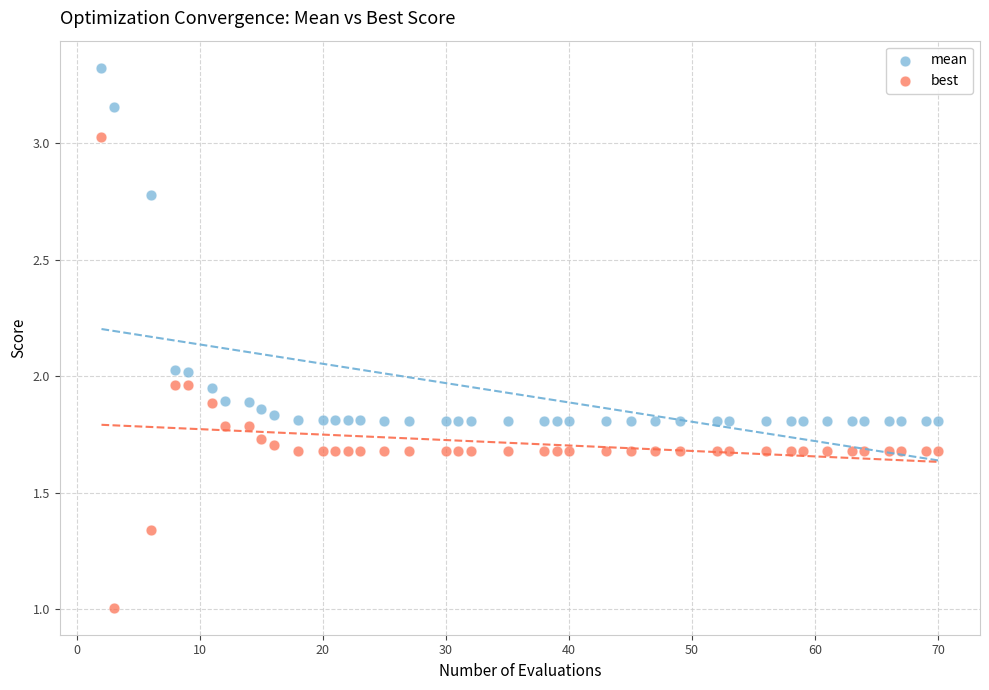

Which series reaches the minimum Y coordinate?

best